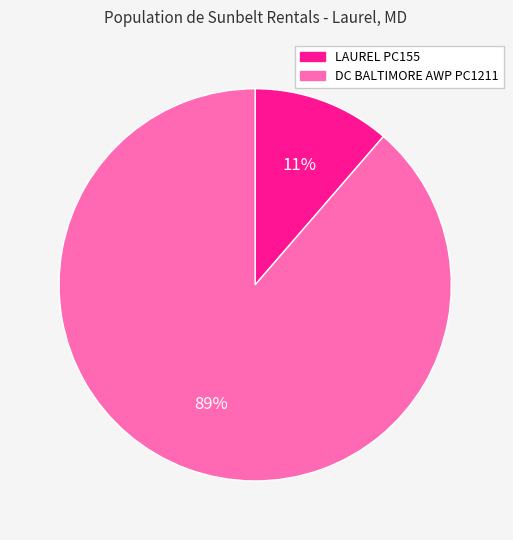

Which category has the biggest portion of the pie?

DC BALTIMORE AWP PC1211